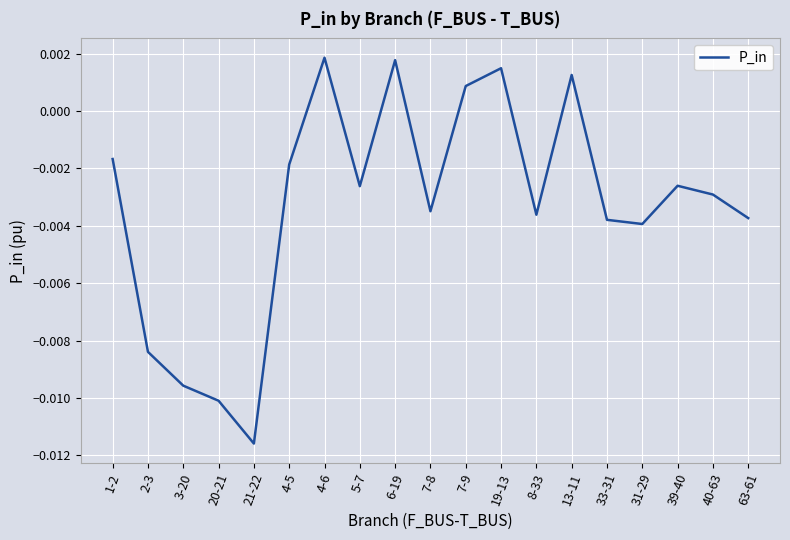

What position from the left is 6-19?

9